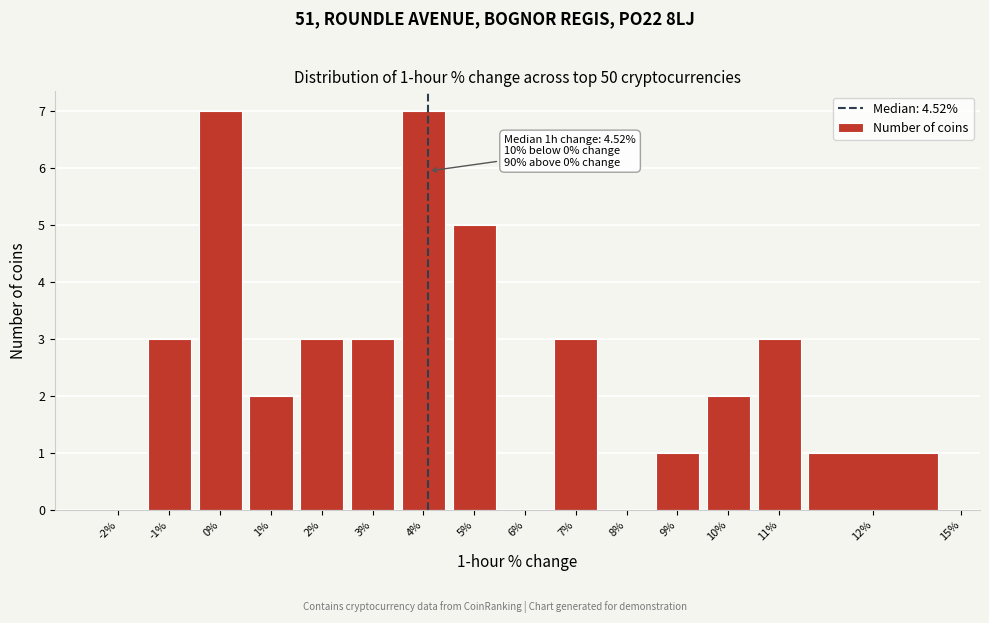

Reading left to right, what are all the values shown in this chart?

-2%=0	-1%=3	0%=7	1%=2	2%=3	3%=3	4%=7	5%=5	6%=0	7%=3	8%=0	9%=1	10%=2	11%=3	12%=1